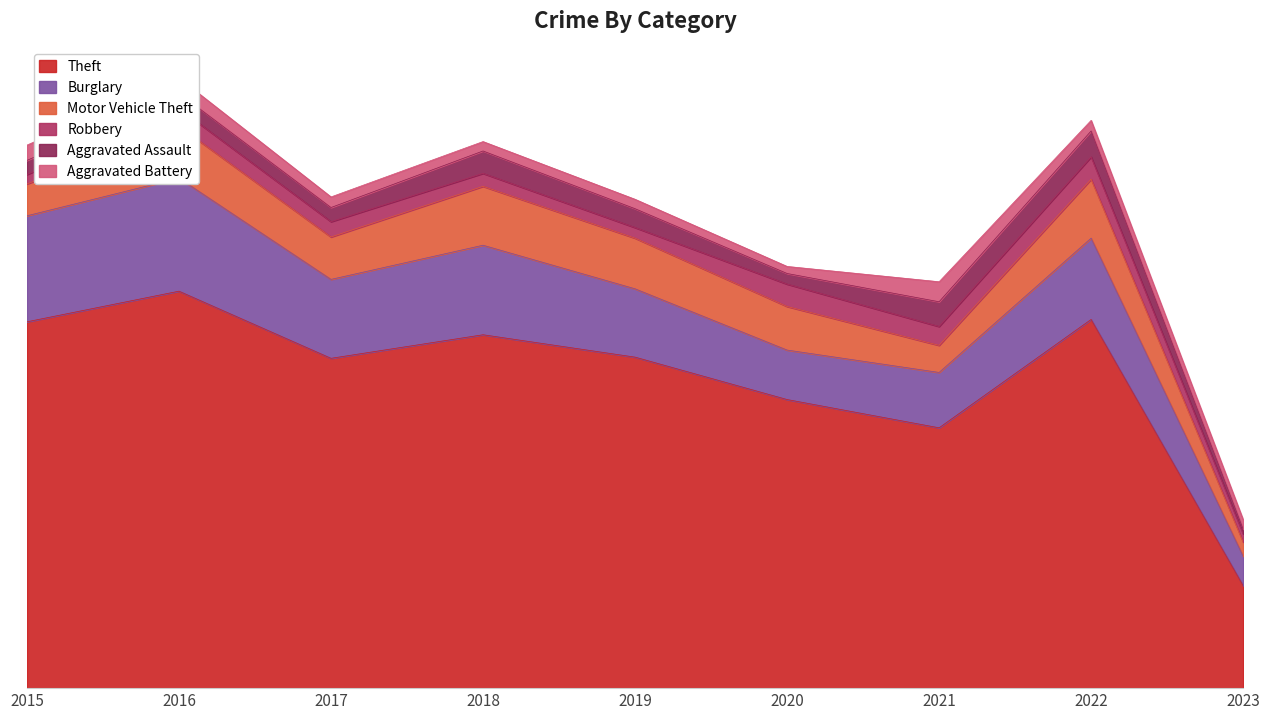

What is the difference between the highest and lowest values at 2019?

273